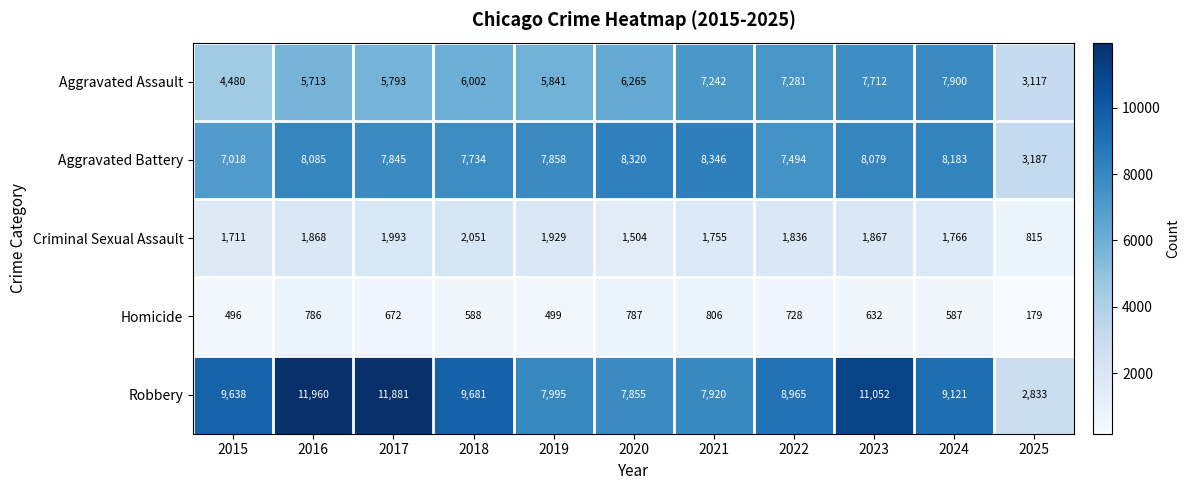

What is the total value across all series at 2019?

24122